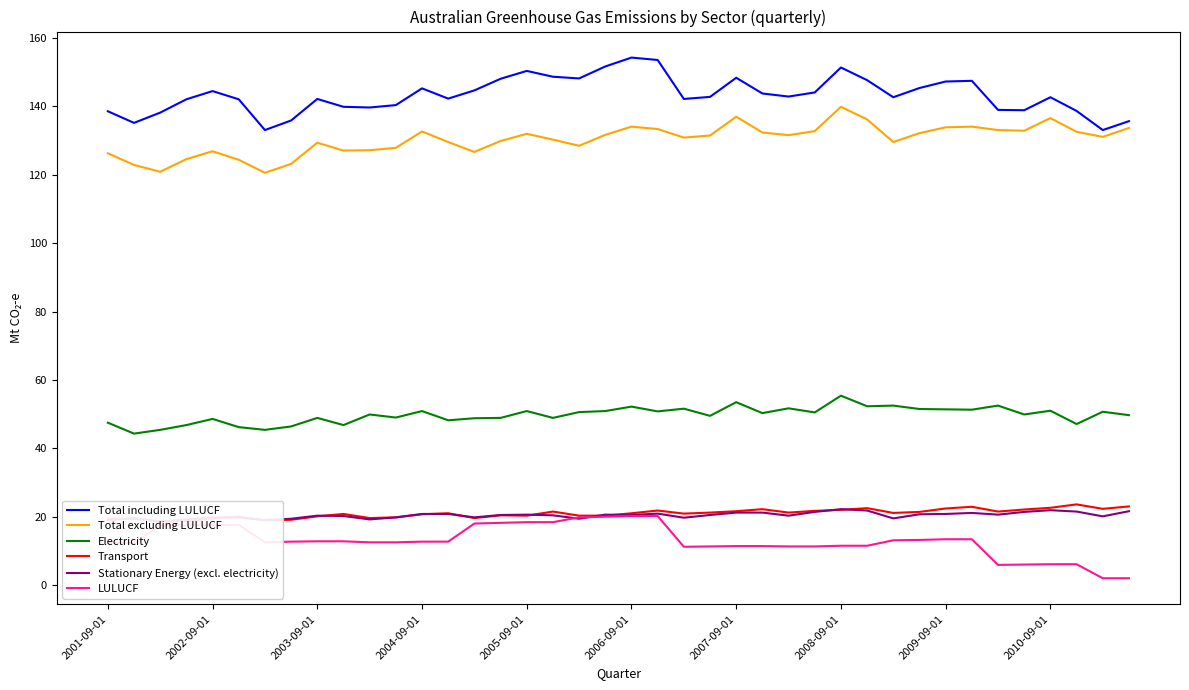

Where does the Transport series first go above 21?

17